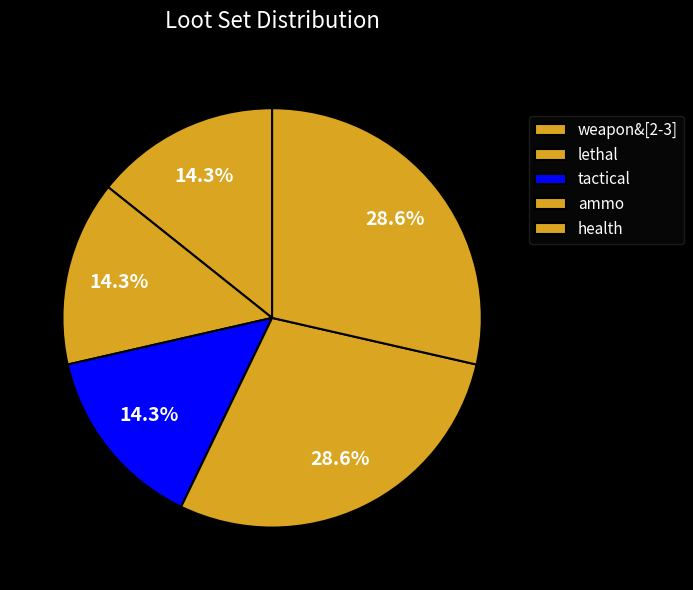

Does tactical represent more than half of the total?

No